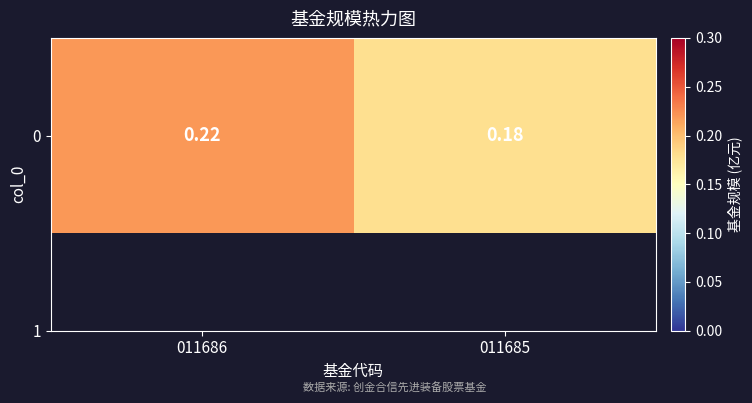

List the labels in order of value, smallest first.

011685, 011686